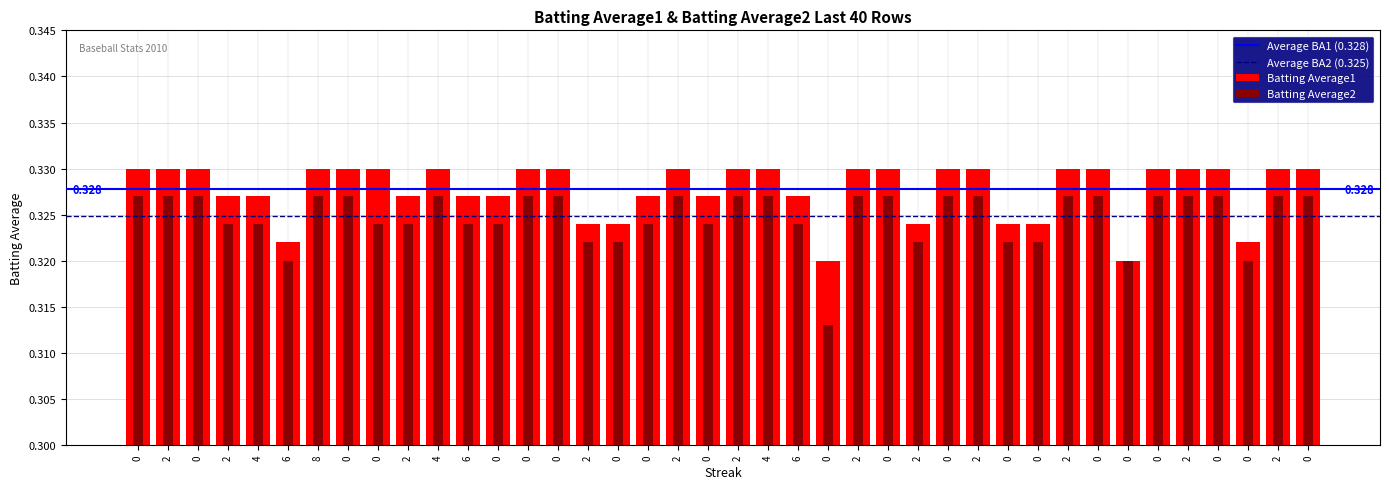

Which series has the largest total across all categories?

Batting Average1